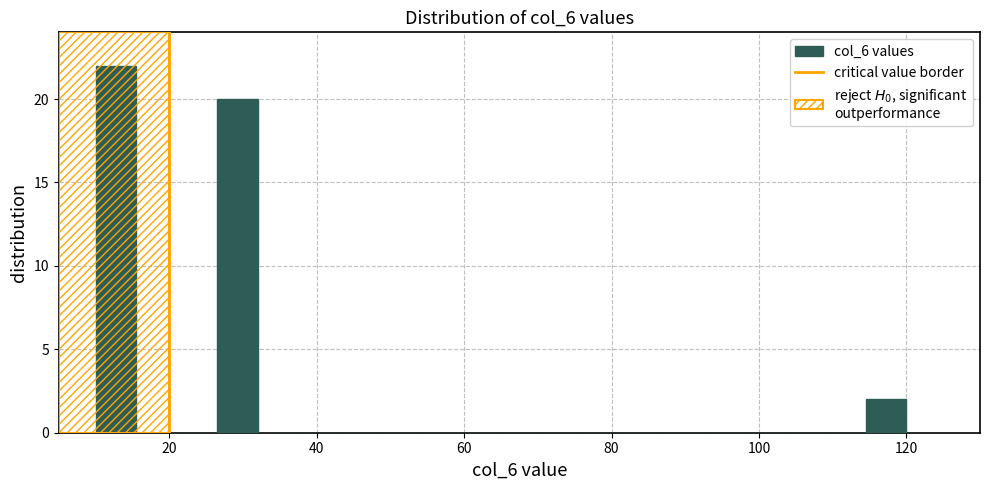

Read against the x-axis, roughly where is the centre of the tallest bar?

12